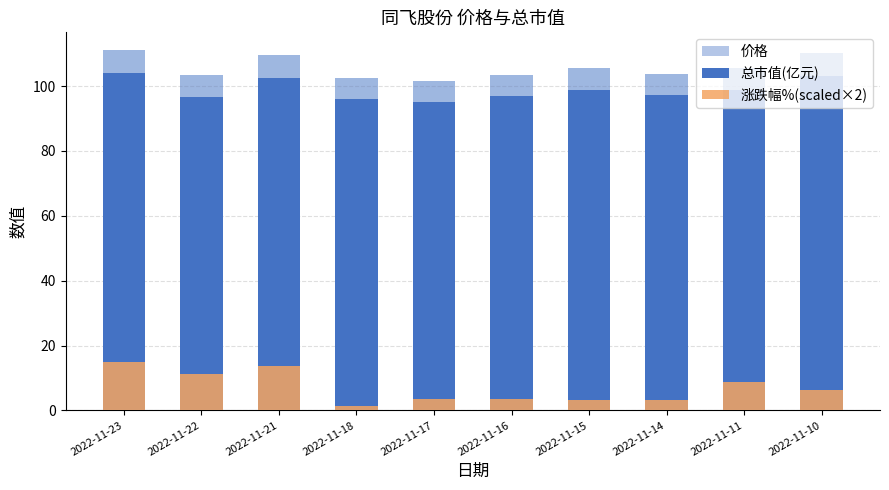

True or false: 价格 has a value of 111.0 at 2022-11-23.

True